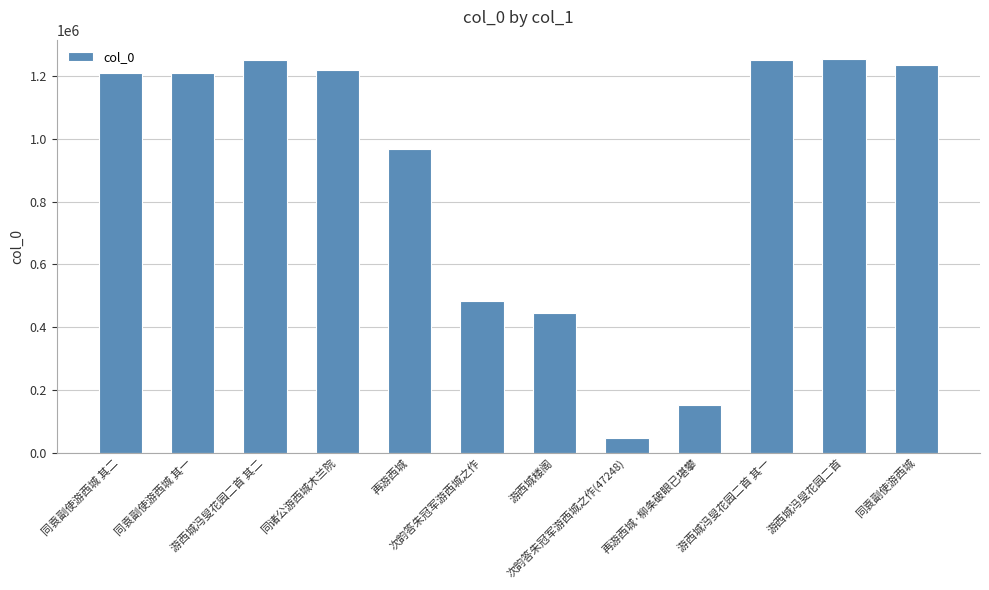

What is the difference between the values at 同袁副使游西城 其一 and 同袁副使游西城?

25222